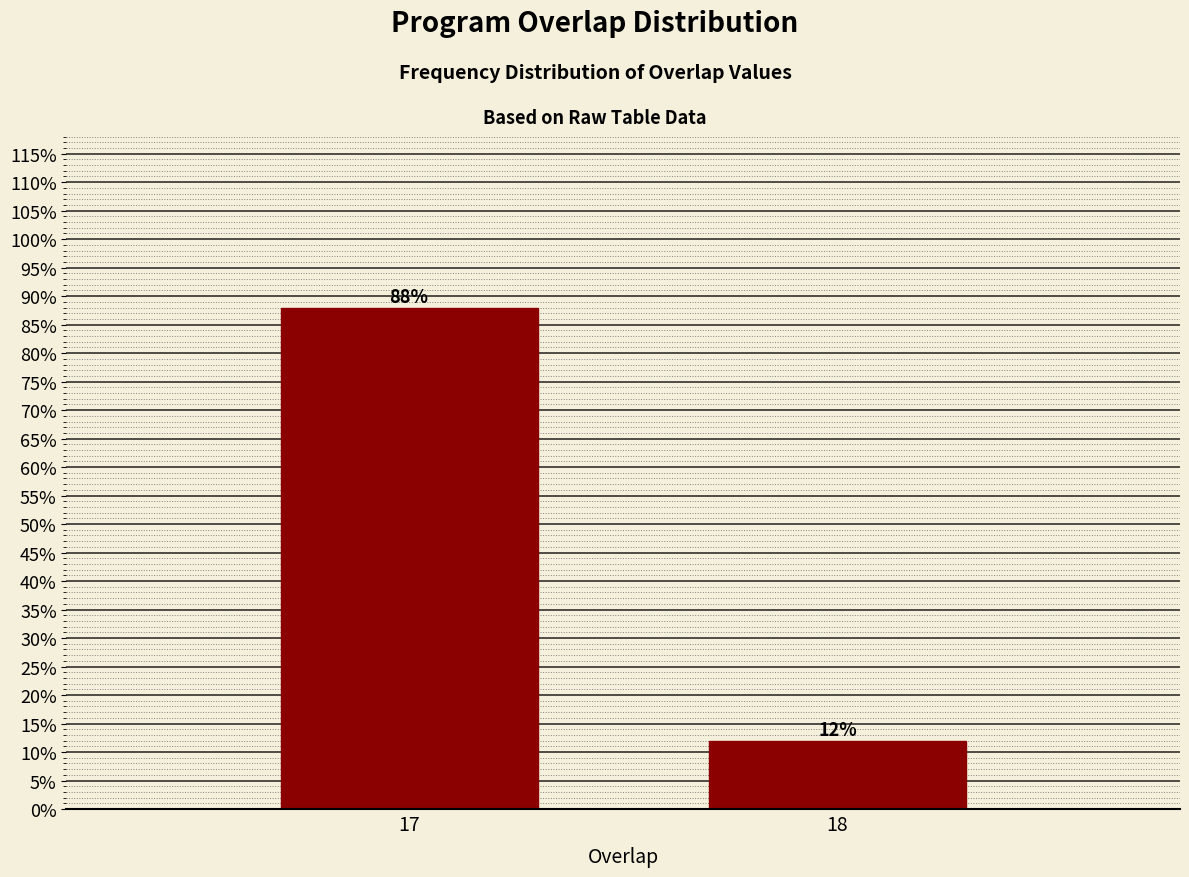

Reading left to right, transcribe all the data shown in this chart.

17=88	18=12